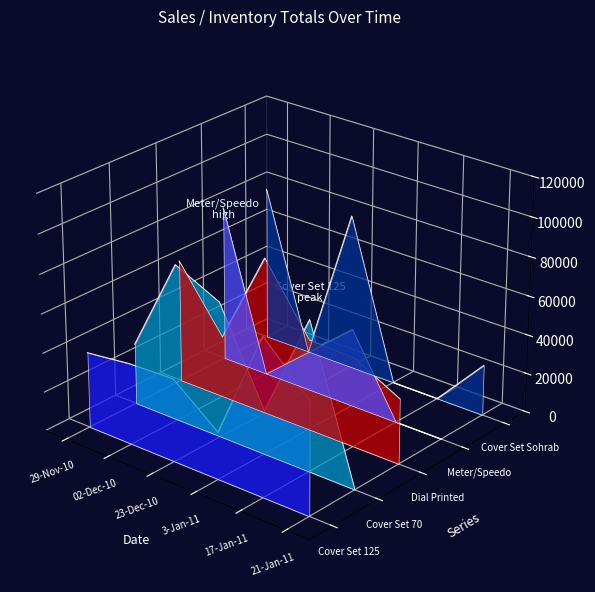

At which category does Cover Set 70 reach its first local peak?

02-Dec-10